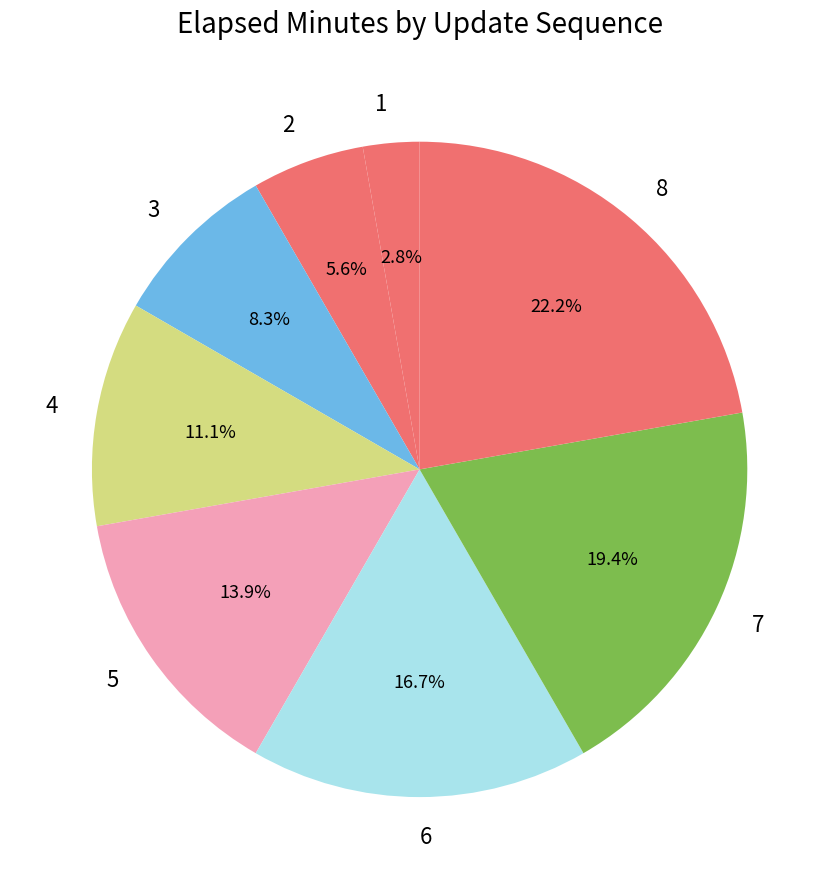

Does any single category account for the majority?

No